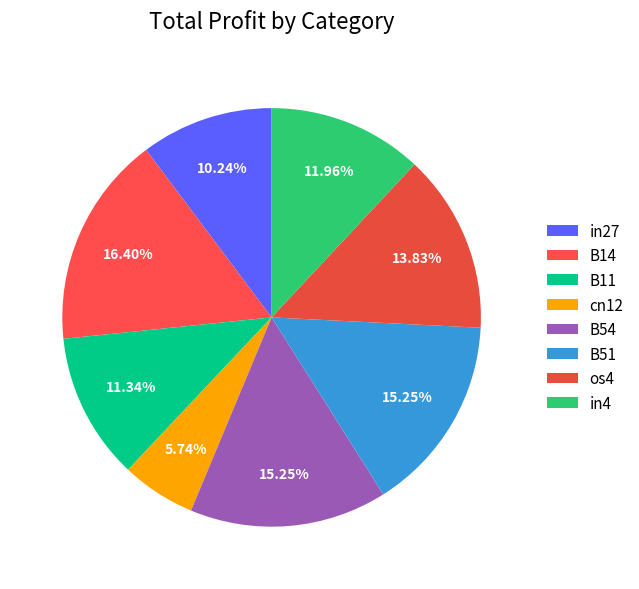

Is it true that B11 is 3% of the pie?

False